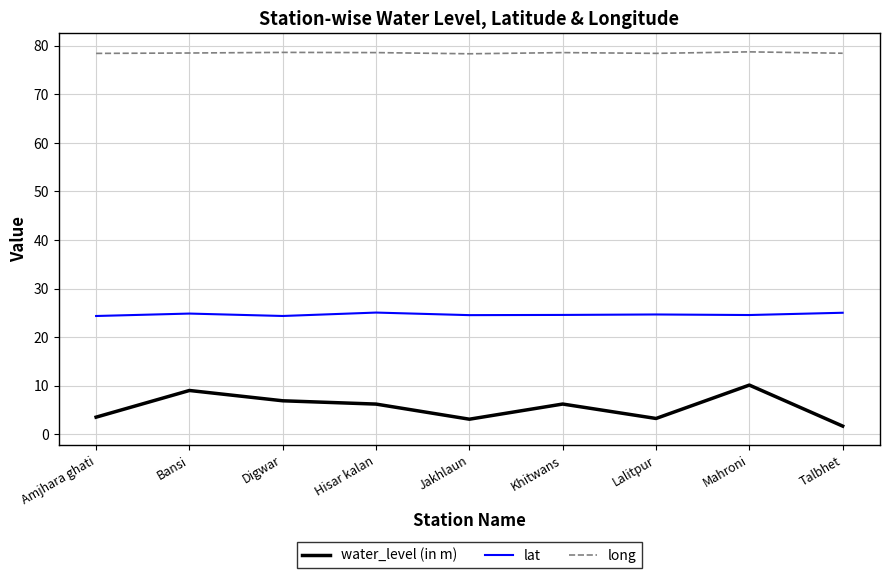

True or false: long has a value of 122.7 at Bansi.

False